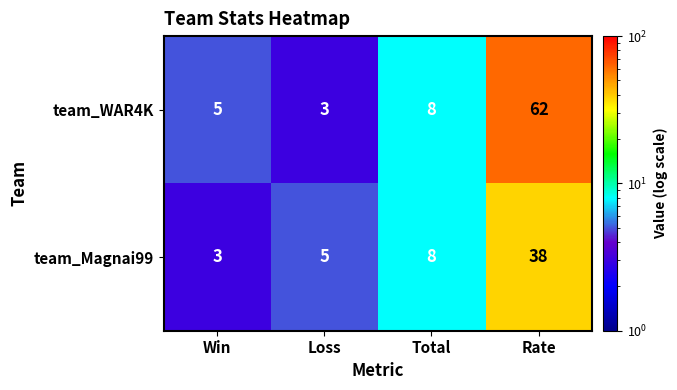

How many series are shown in this chart?

2